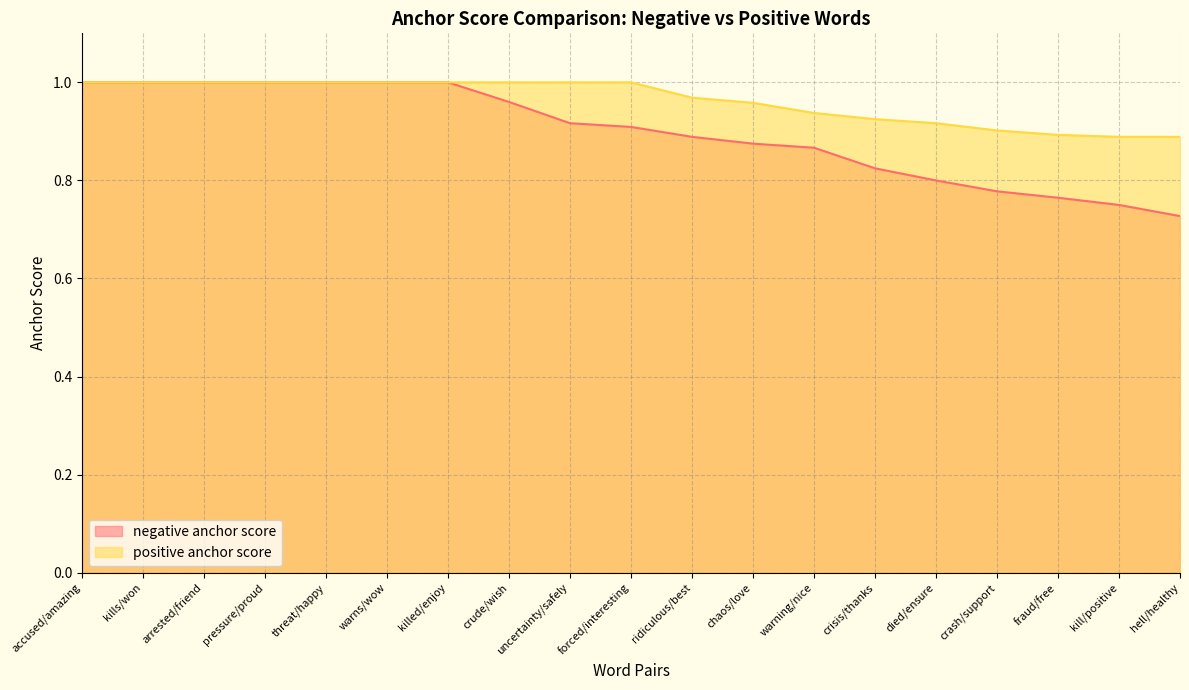

What is the label of the 13th point from the right?

killed/enjoy